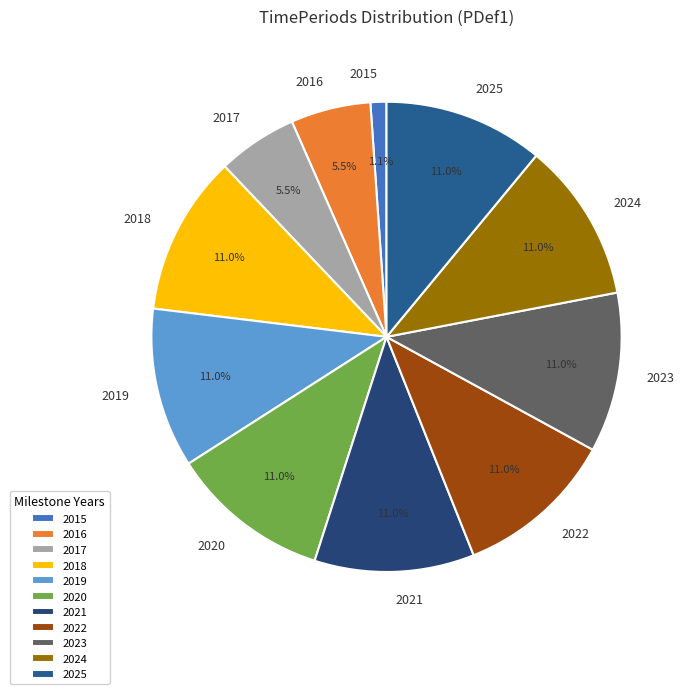

How many slices are in this pie chart?

11